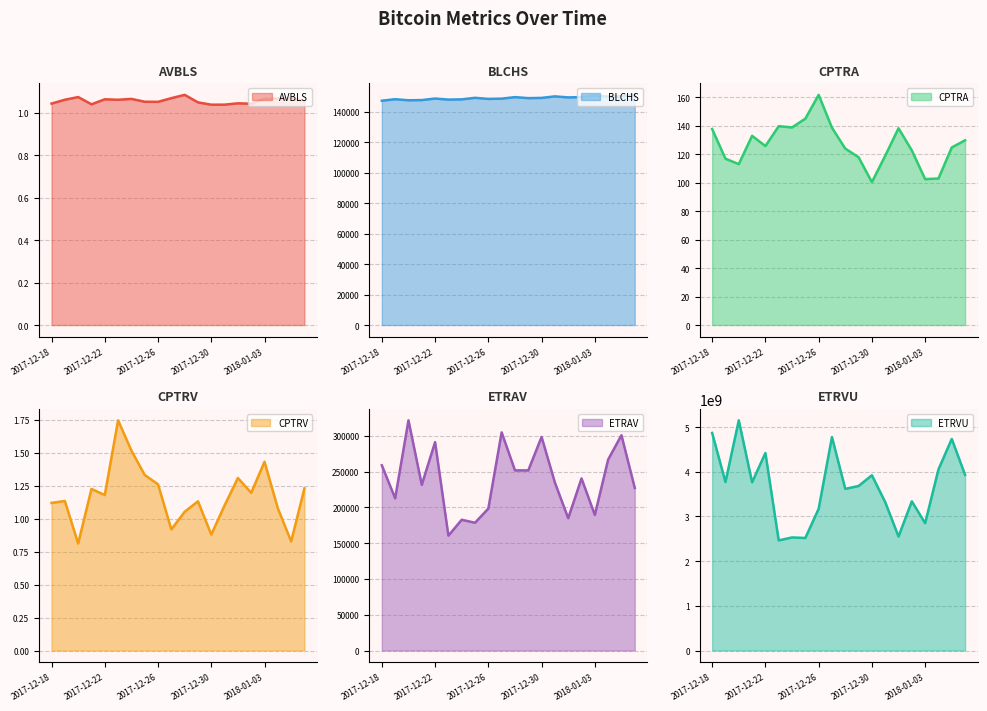

What are all the series names shown in the legend?

AVBLS, BLCHS, CPTRA, CPTRV, ETRAV, ETRVU